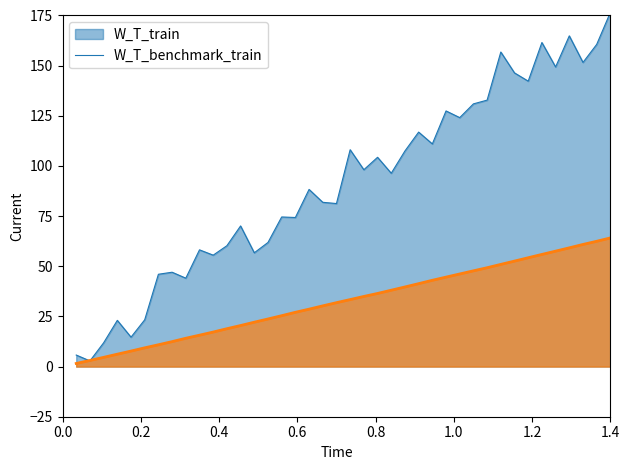

Which series has the widest spread of values?

W_T_train